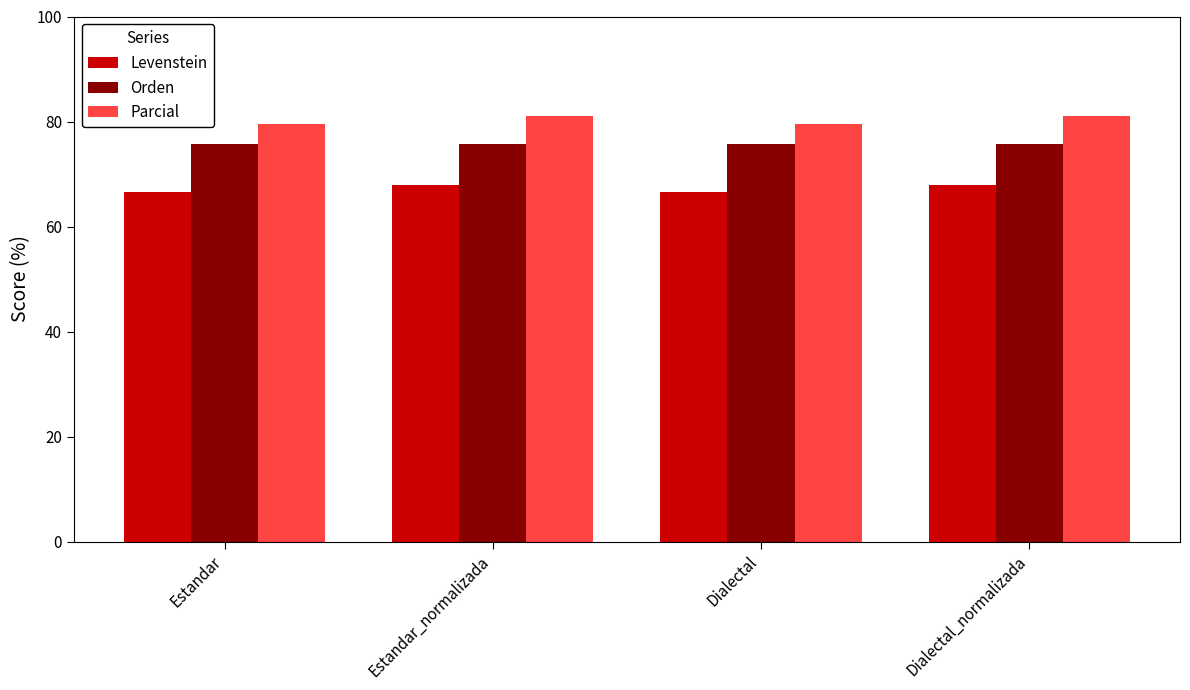

At how many categories does at least one series exceed 79?

4